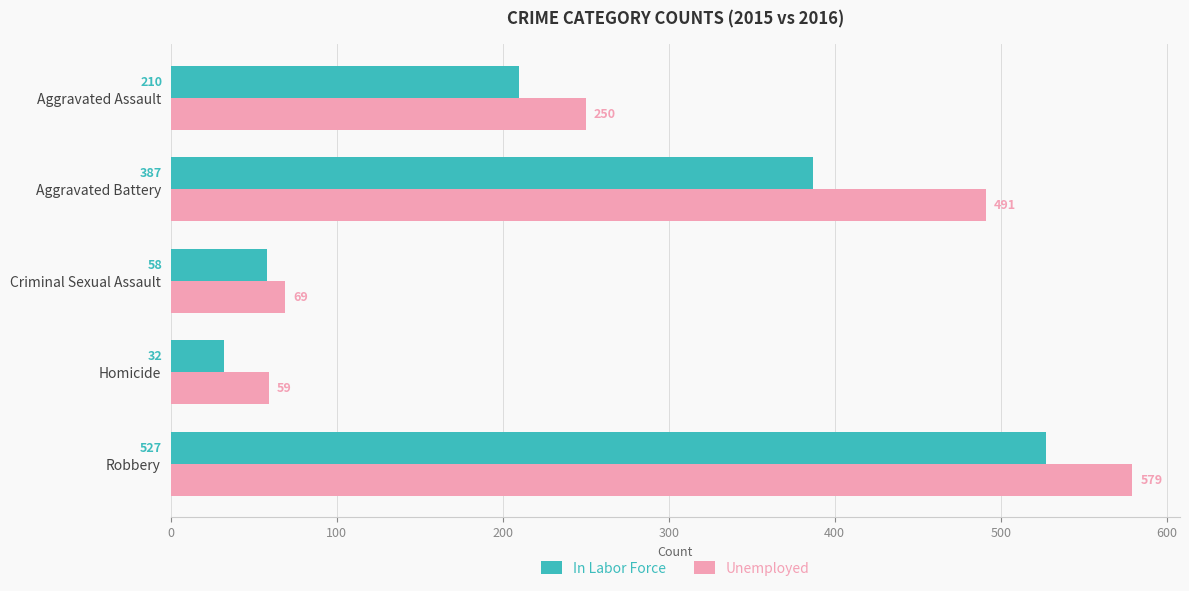

What value does the In Labor Force series have at Homicide?

32